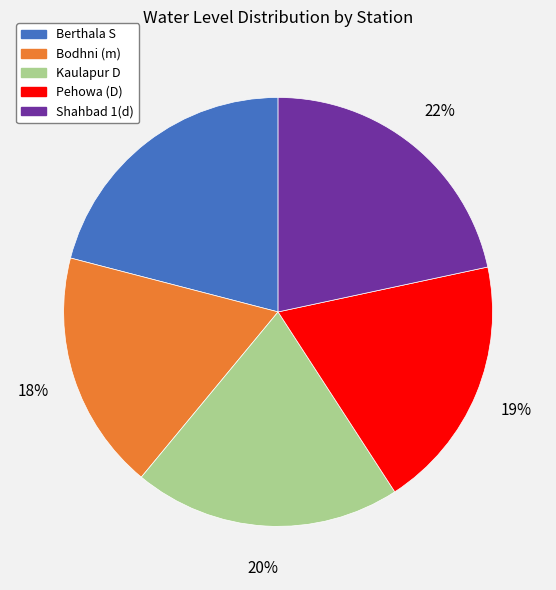

Combined, do Berthala S and Kaulapur D account for over 50%?

No